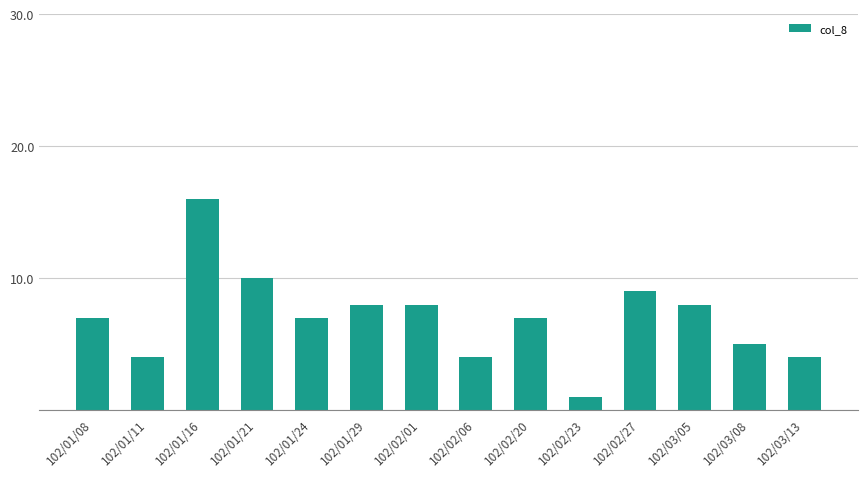

Which category has the highest value across all series?

102/01/16